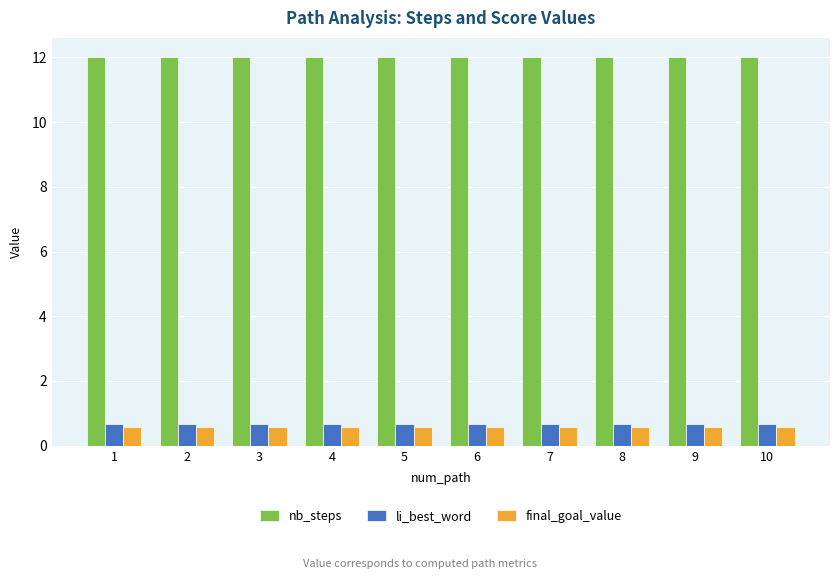

Reading left to right, what are all the values shown in this chart?

nb_steps: 12.0	12.0	12.0	12.0	12.0	12.0	12.0	12.0	12.0	12.0
li_best_word: 0.7	0.7	0.7	0.7	0.7	0.7	0.7	0.7	0.7	0.7
final_goal_value: 0.6	0.6	0.6	0.6	0.6	0.6	0.6	0.6	0.6	0.6